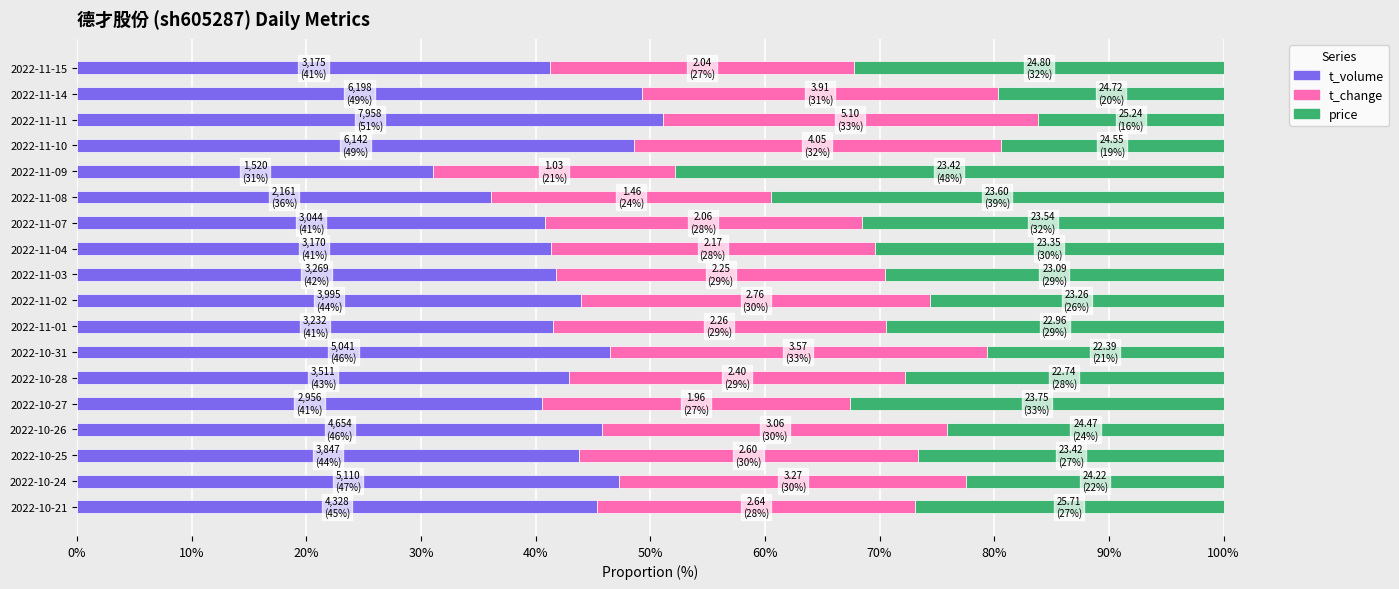

How many categories are shown in the chart?

18